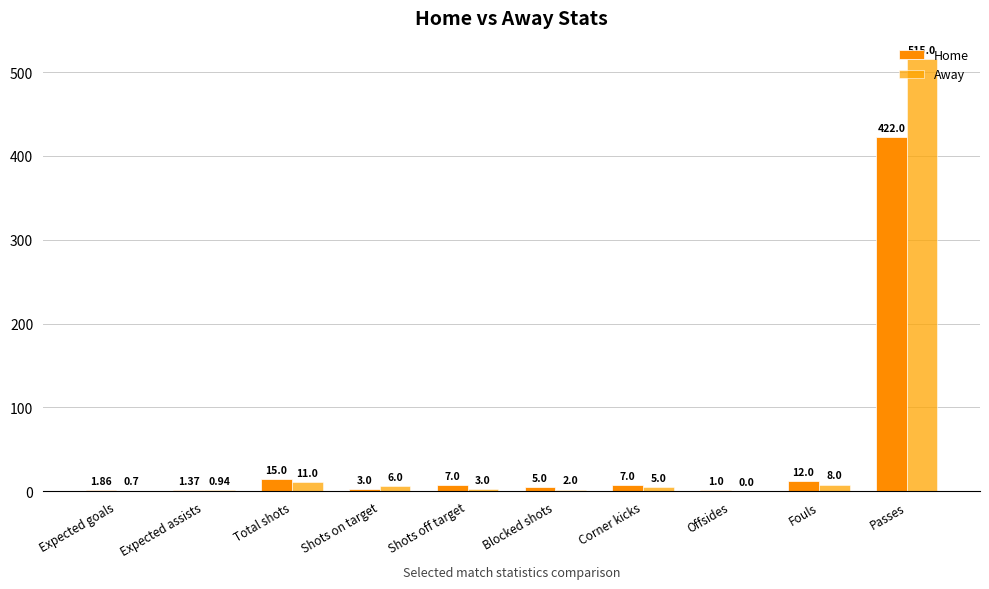

Which category has the highest value in the Home series?

Passes